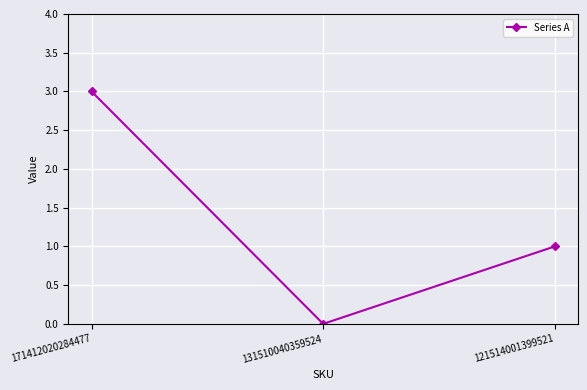

The chart shows a value of 1 at 121514001399521. True or false?

True